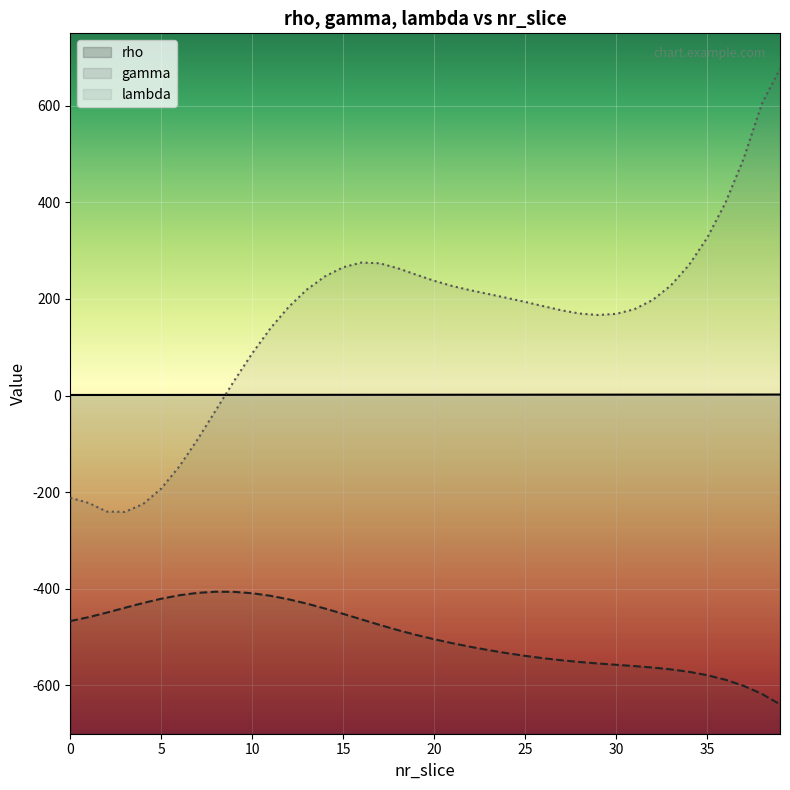

What is the lowest value of the lambda series?

-240.8